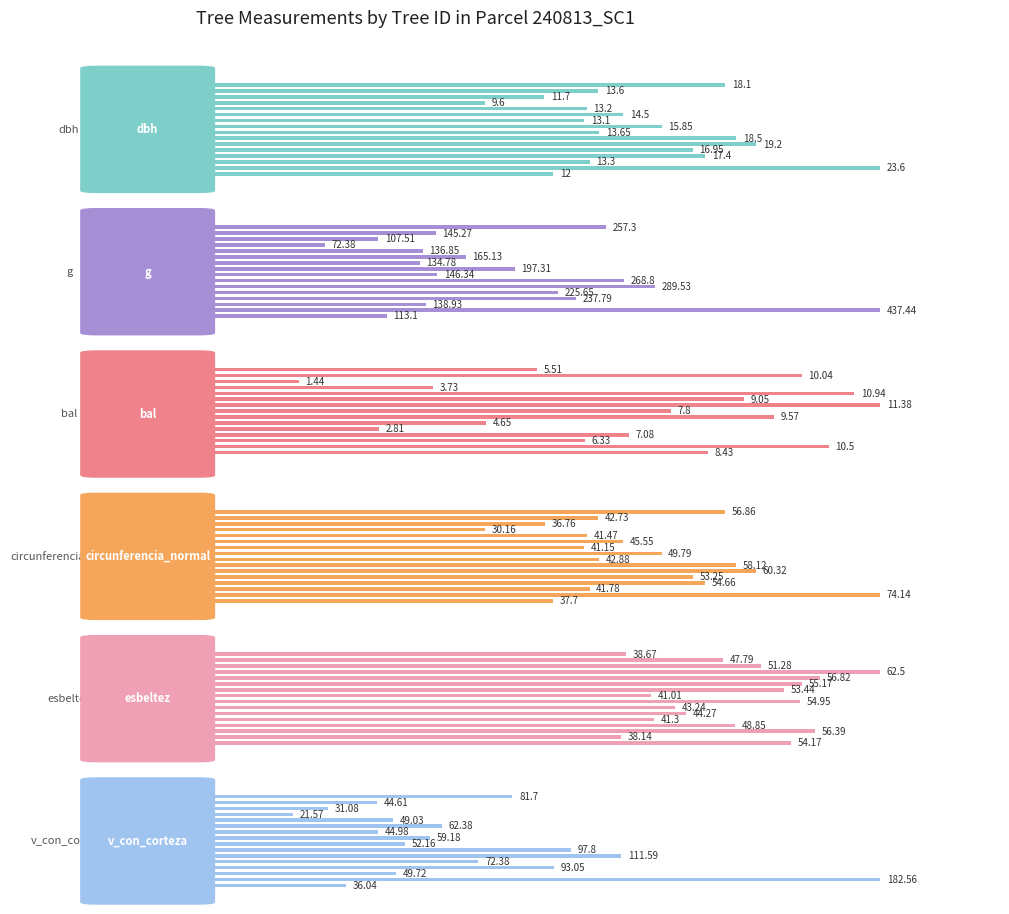

Which series has the widest spread of values?

g